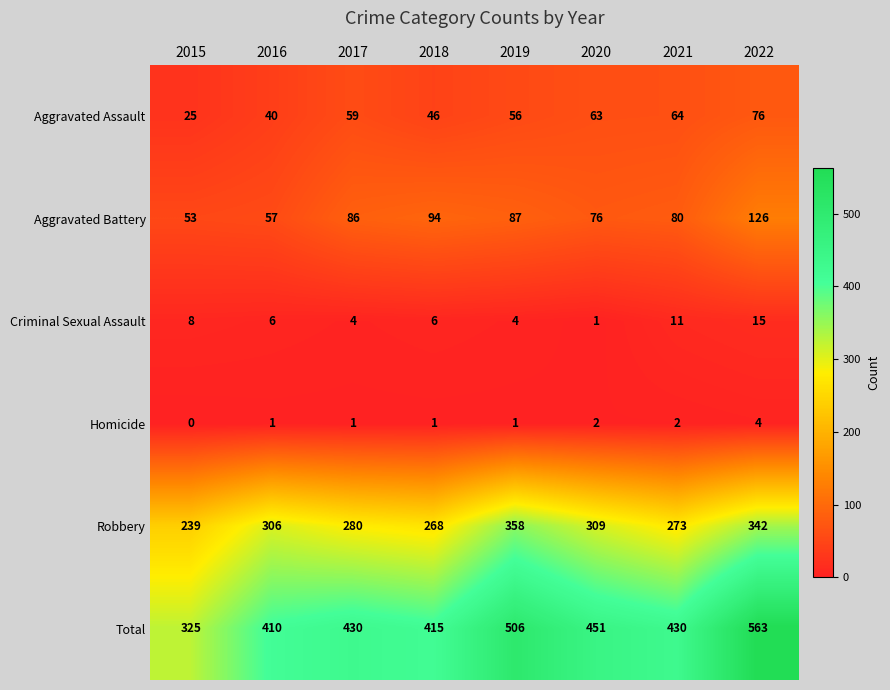

True or false: Robbery has a value of 358 at 2019.

True